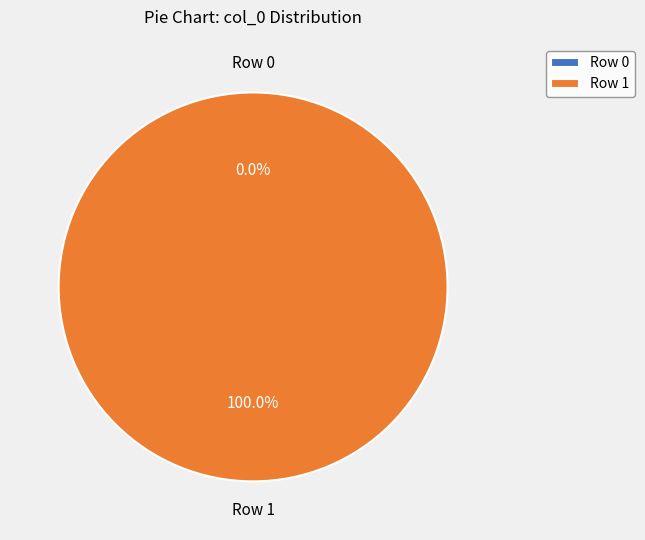

To the nearest percent, what is the difference between the largest and smallest slice percentages?

100%